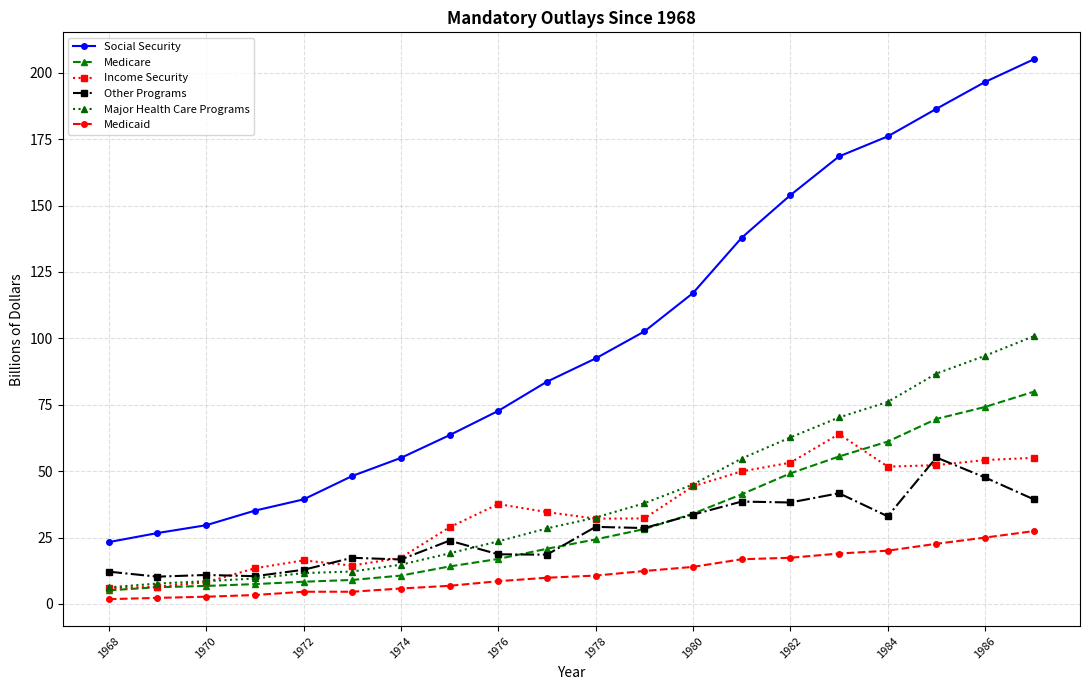

What is the maximum value shown in the chart?

205.1